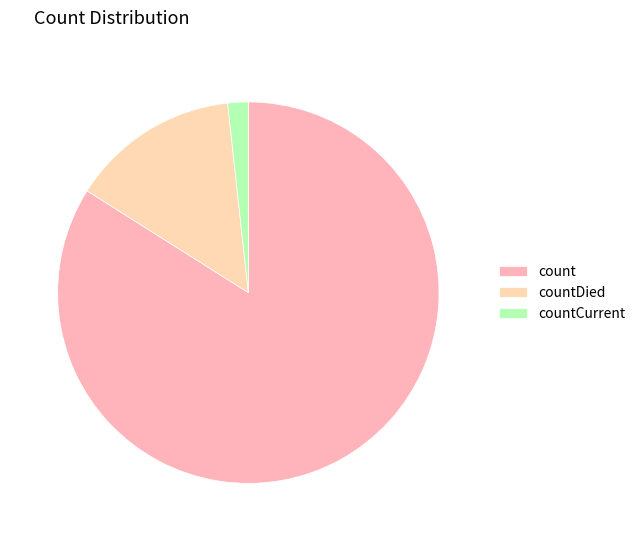

Does count represent more than half of the total?

Yes